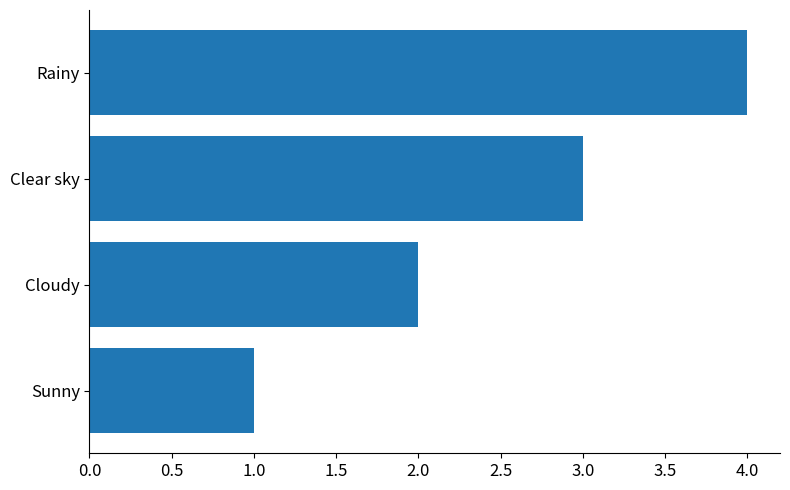

List the labels in order of value, smallest first.

Sunny, Cloudy, Clear sky, Rainy